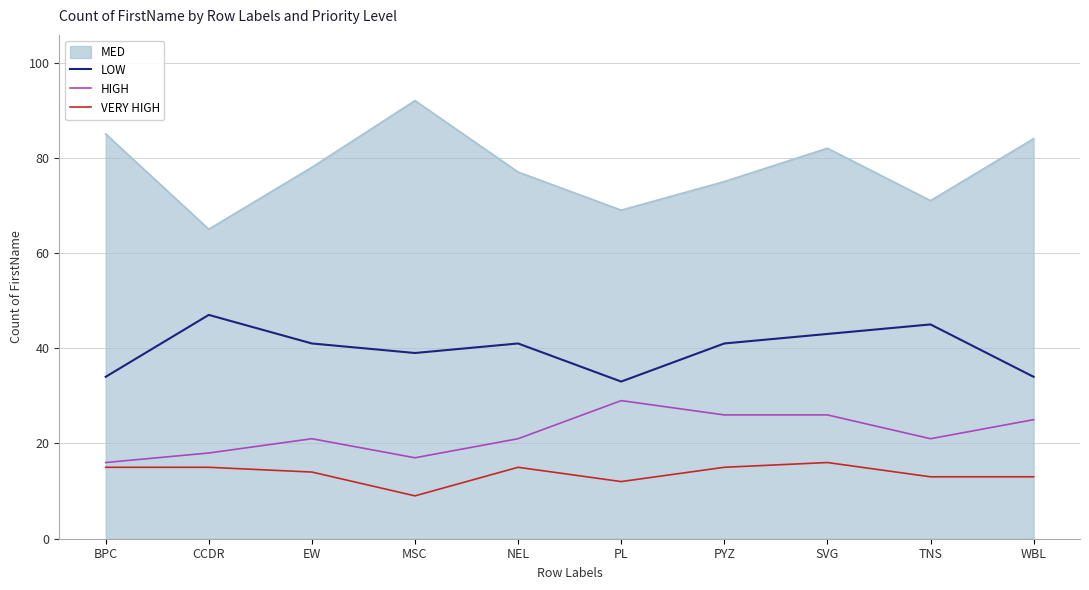

What is the sum of the LOW values at NEL and WBL?

75